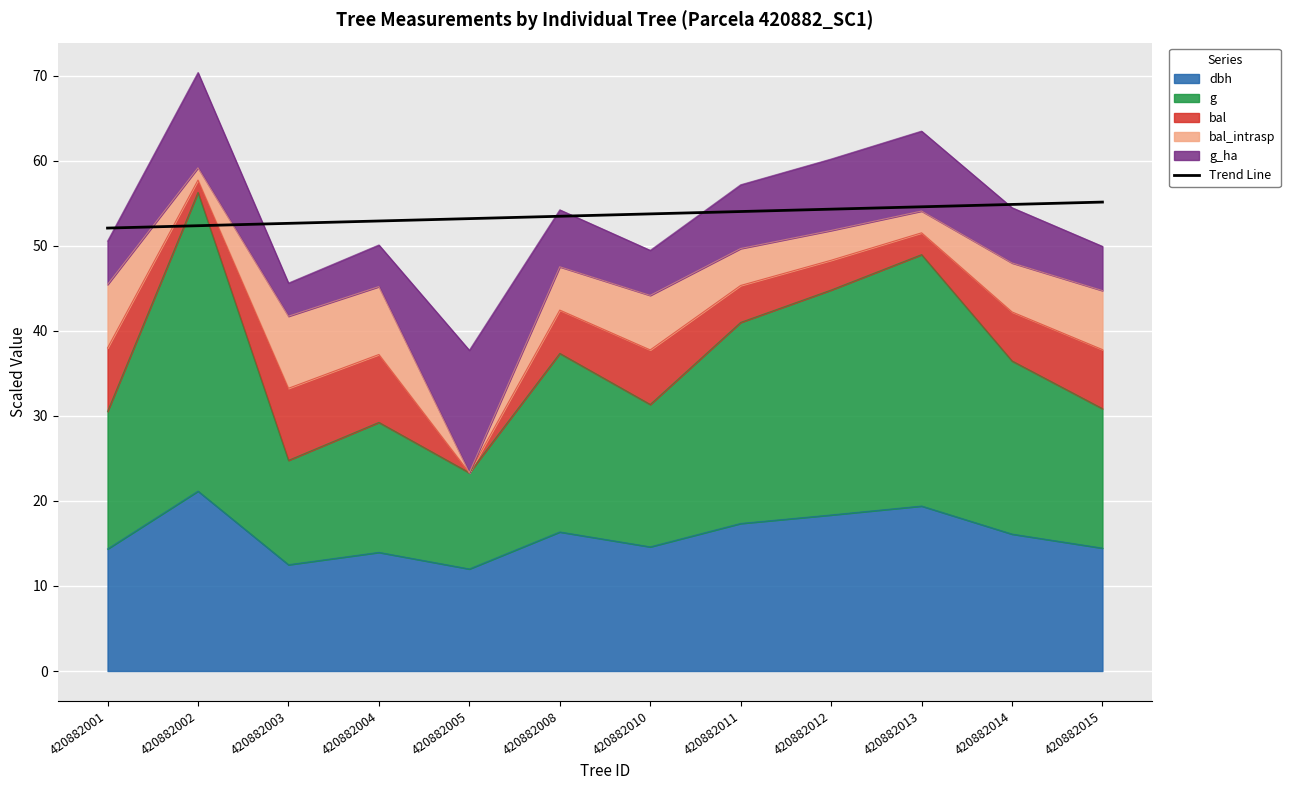

Is it true that the value at 420882011 is 94.3?

False